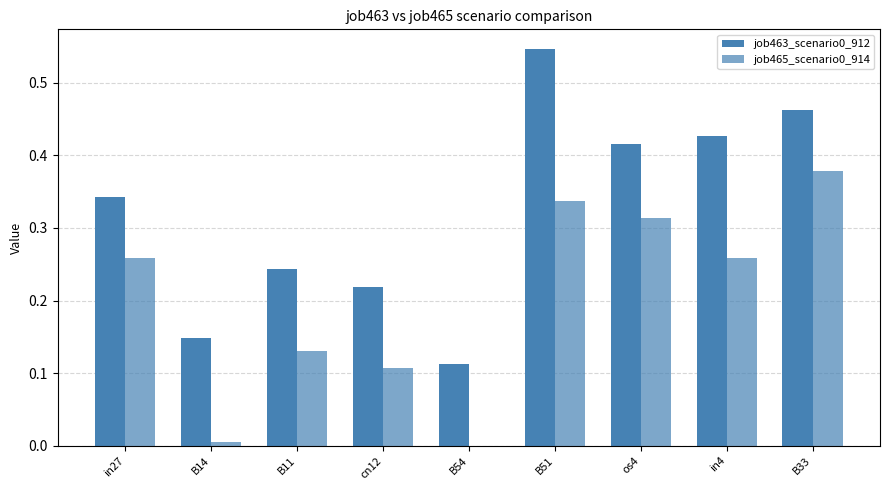

What is the difference between the job463_scenario0_912 values at in27 and in4?

0.1